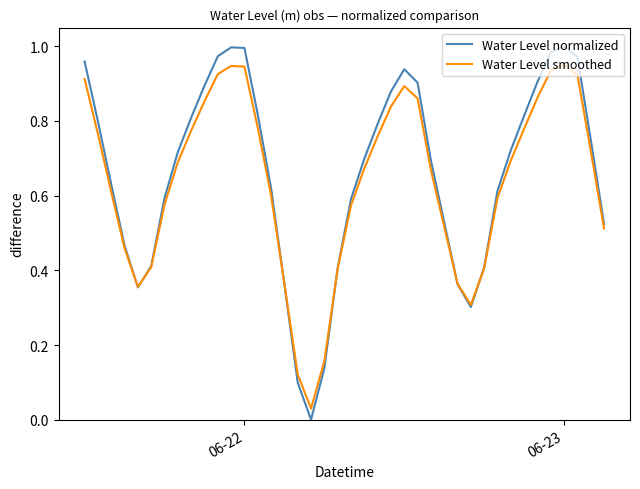

Rank the series by their maximum value, from highest to lowest.

Water Level normalized, Water Level smoothed